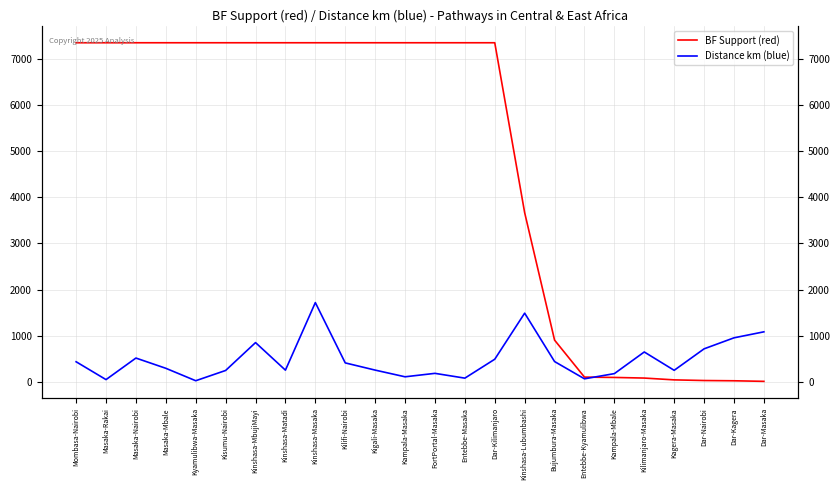

Rank the series by their maximum value, from lowest to highest.

Distance km (blue), BF Support (red)